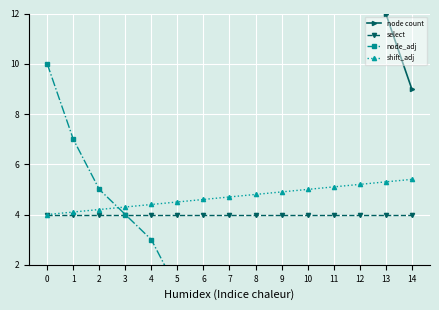

True or false: node count and select cross at least once.

False